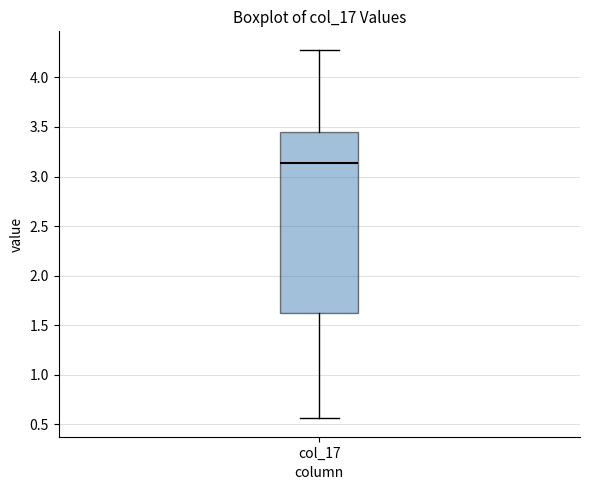

Where is the lower edge of the box for col_17 on the y-axis? The values are not printed on the chart, so give them approximately, as read against the axis.

1.60